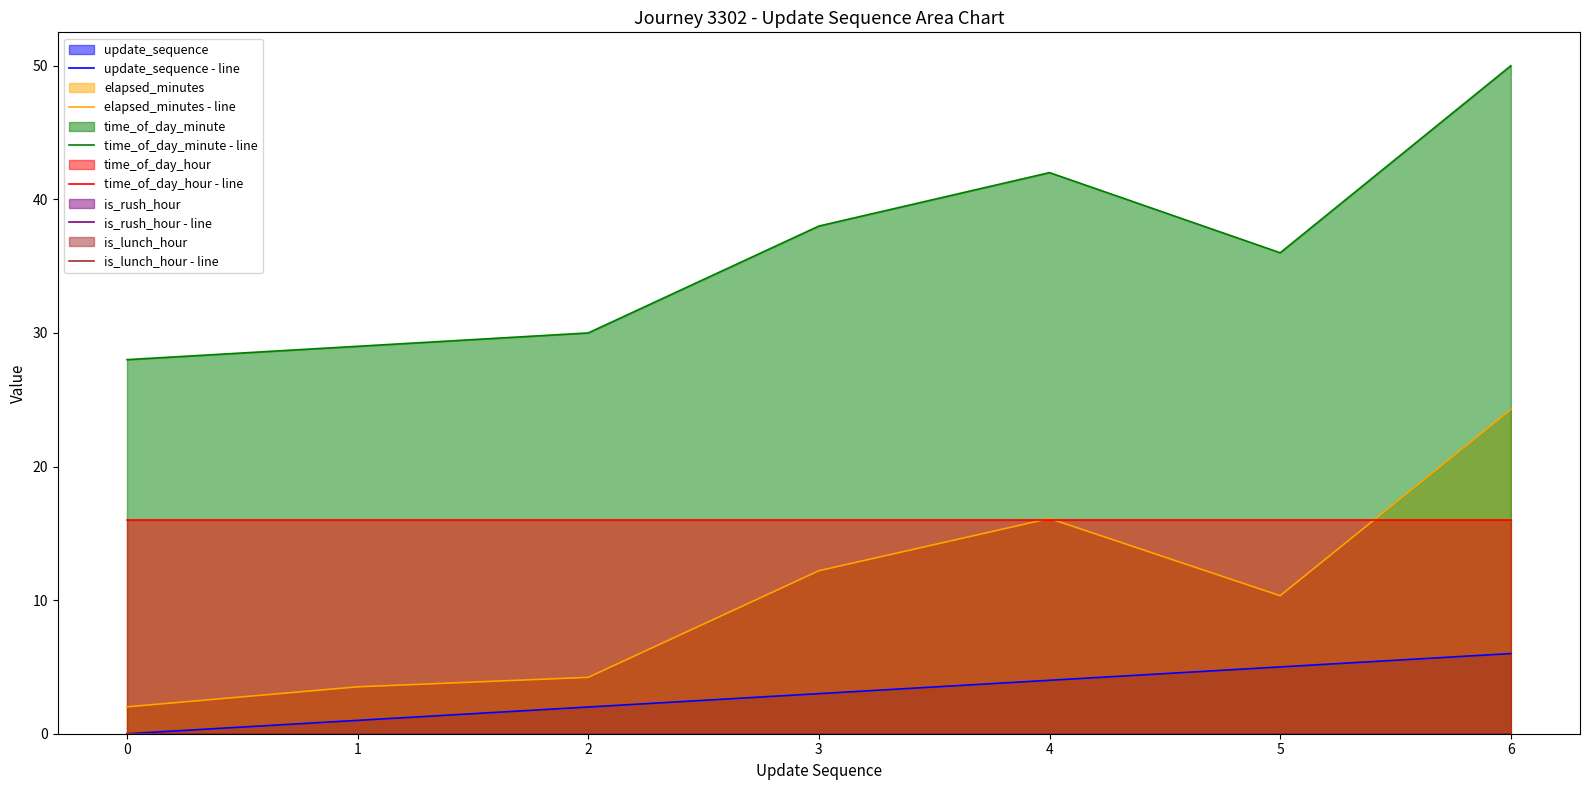

Which category has the highest value in the elapsed_minutes - line series?

6